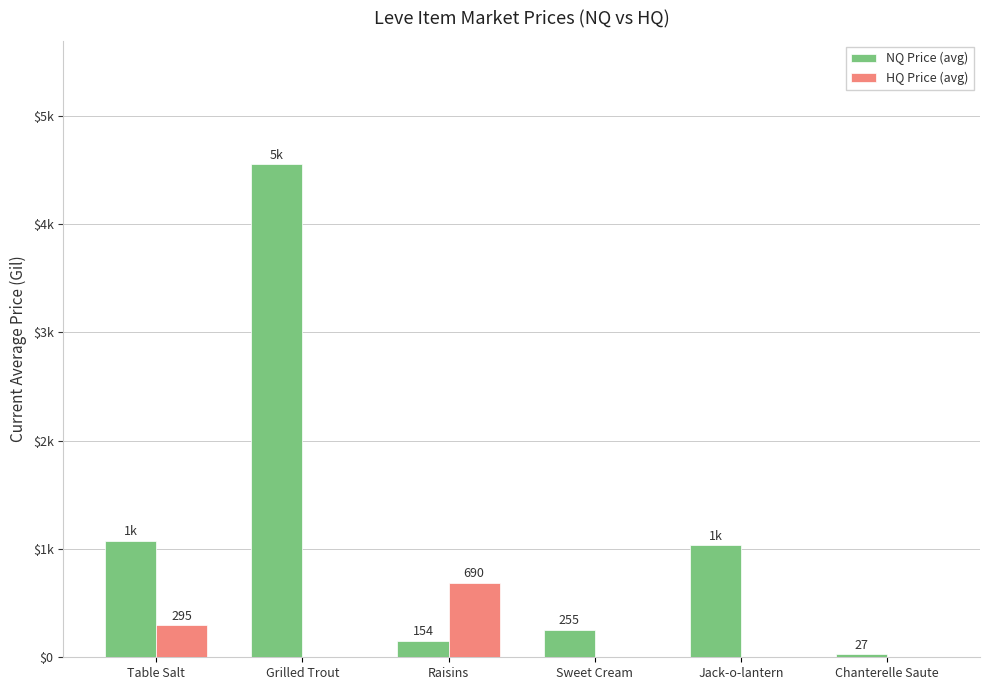

What is the difference between the maximum and second lowest values in the HQ Price (avg) series?

689.7